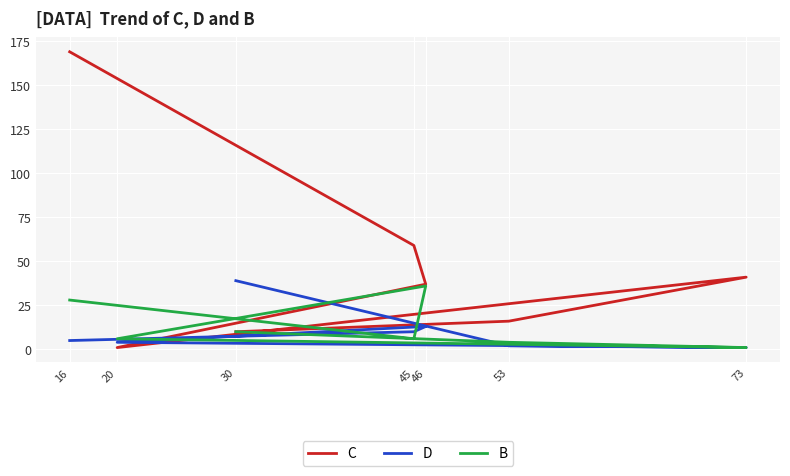

Which series has the widest spread of values?

C